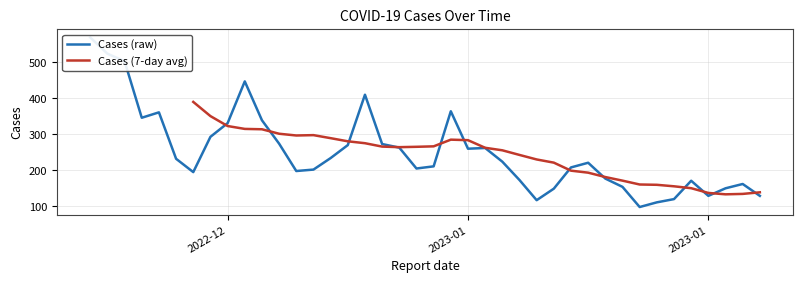

Read the value at 2023-01-21.

111